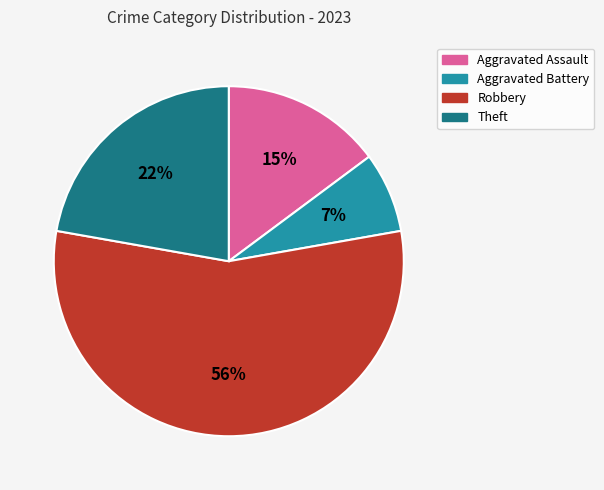

What is the largest slice in the pie chart?

Robbery